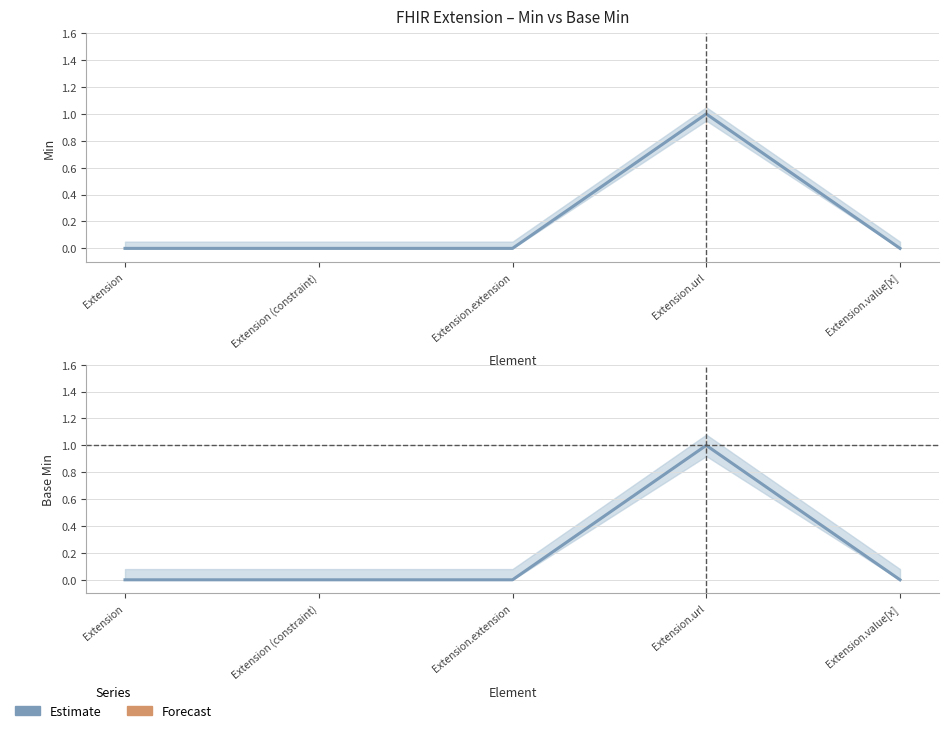

Is it true that Estimate (Min) equals 1 at Extension?

False